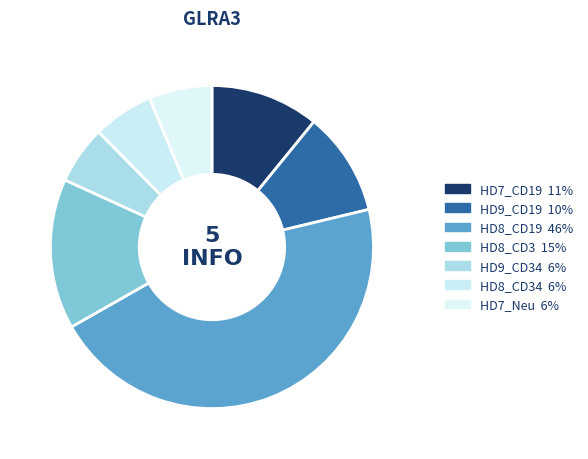

How many segments does this pie chart have?

7